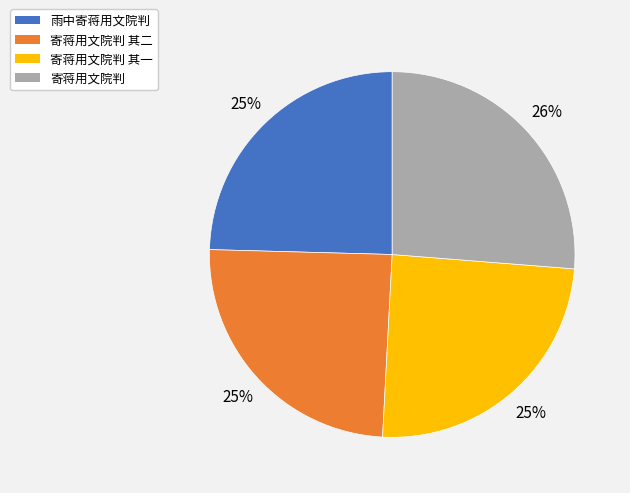

Is there a majority slice in this chart?

No